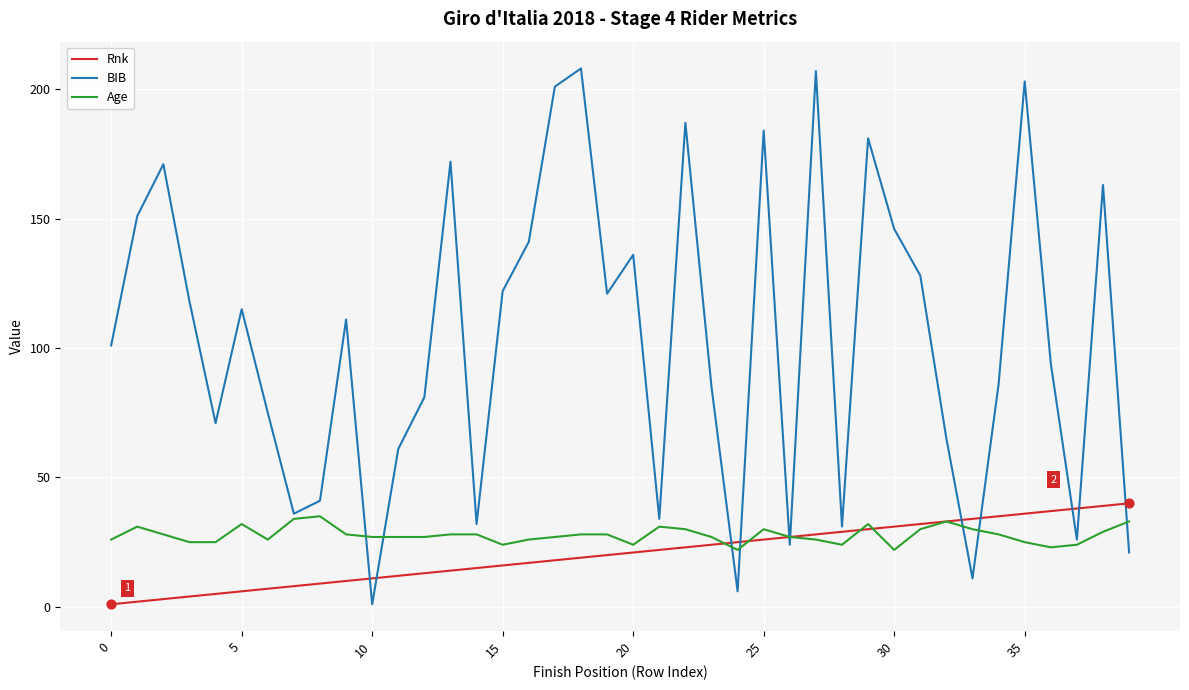

Which series has the widest spread of values?

BIB